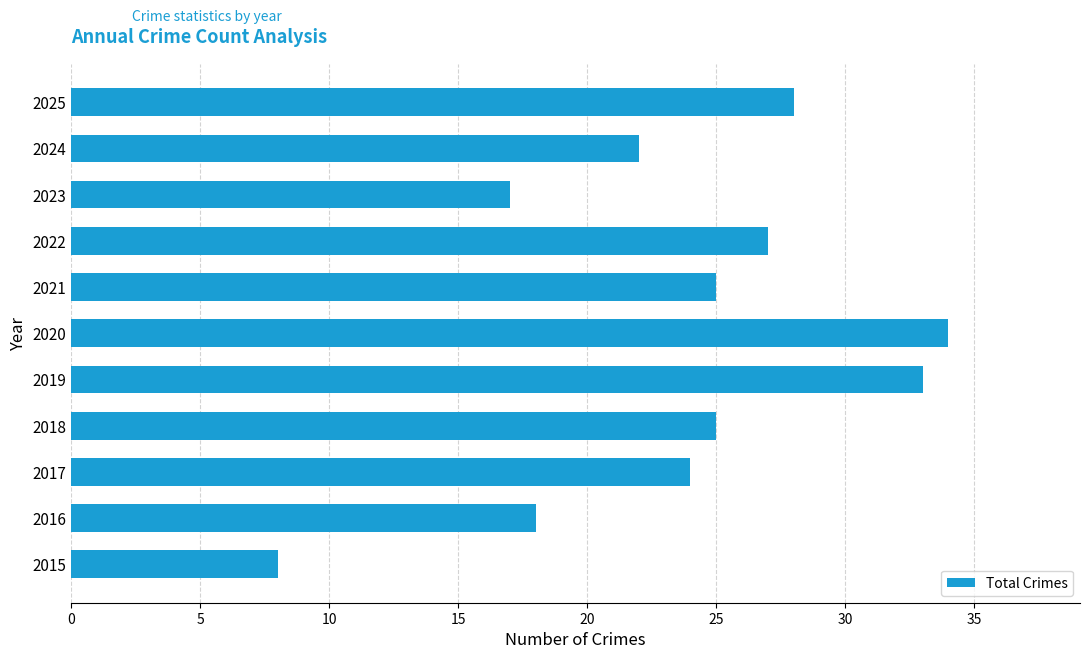

At which category does the chart reach its minimum across all series?

2015